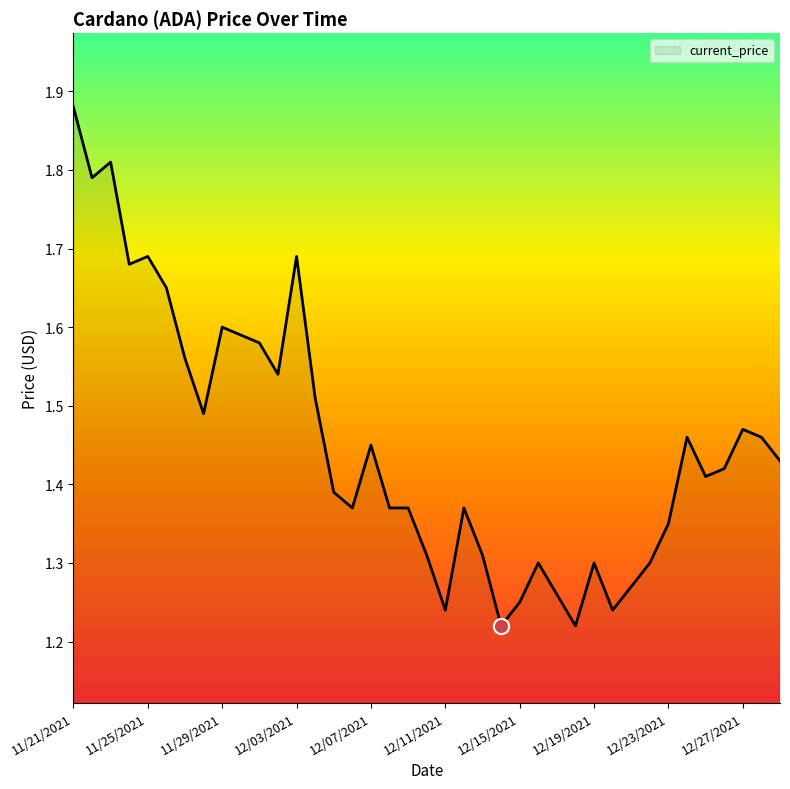

What is the difference between the maximum and minimum values?

0.7